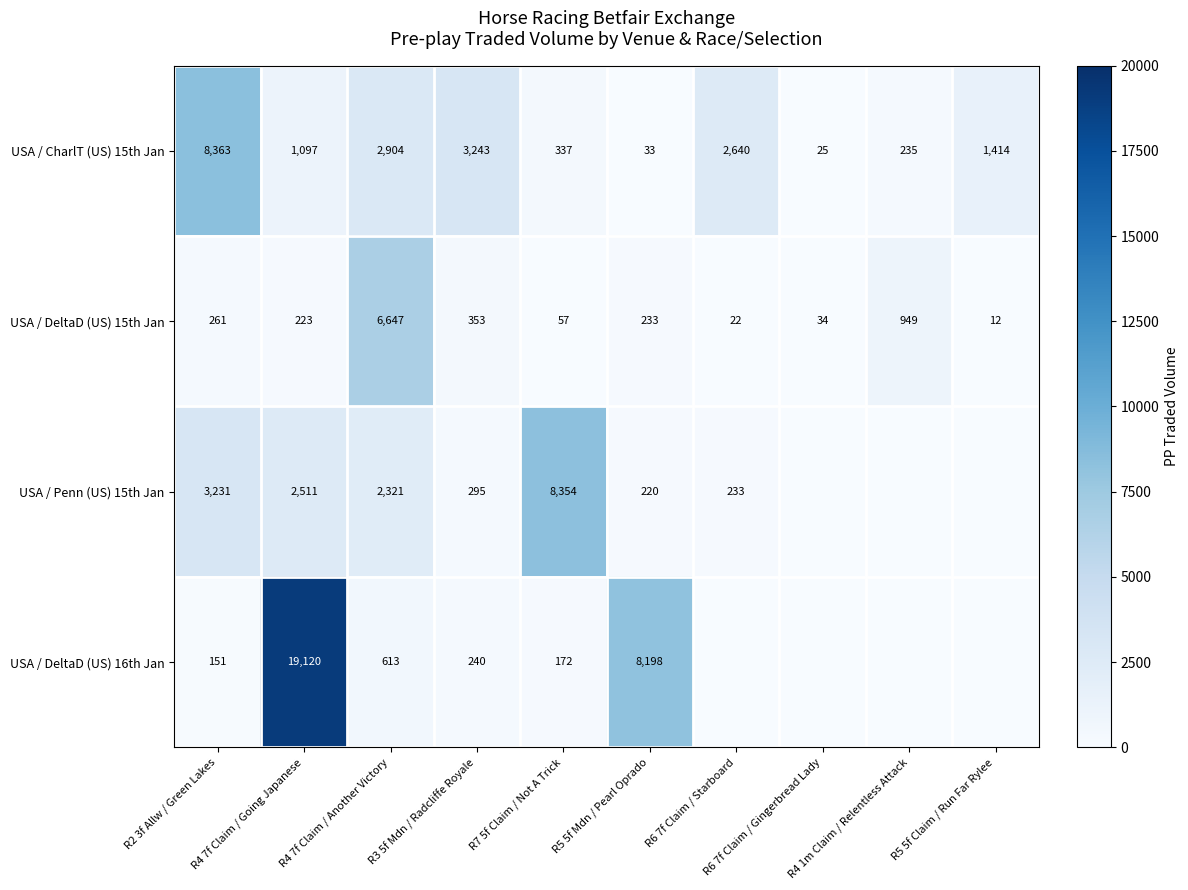

What is the difference between the second highest and second lowest values in the USA / CharlT (US) 15th Jan series?

3210